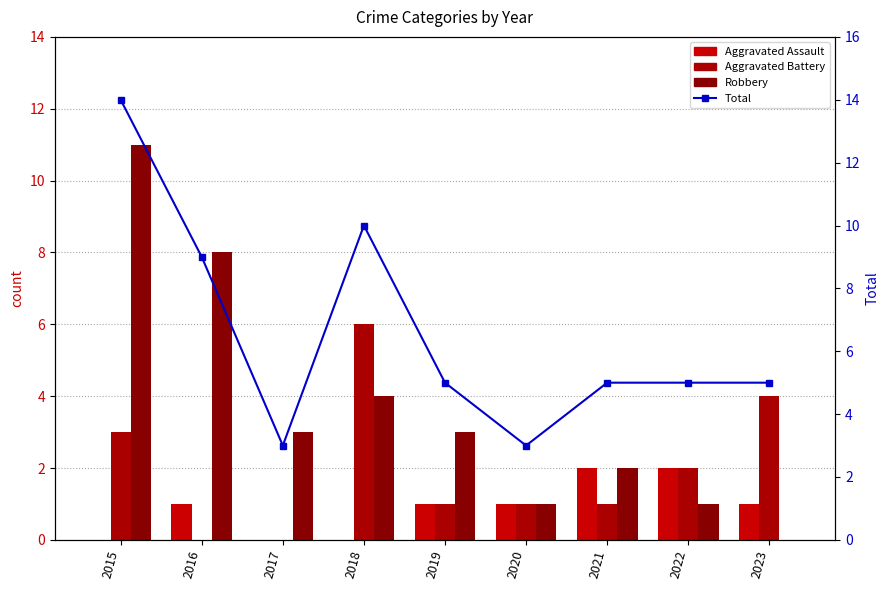

What is the difference between the second highest and minimum values in the Total series?

7